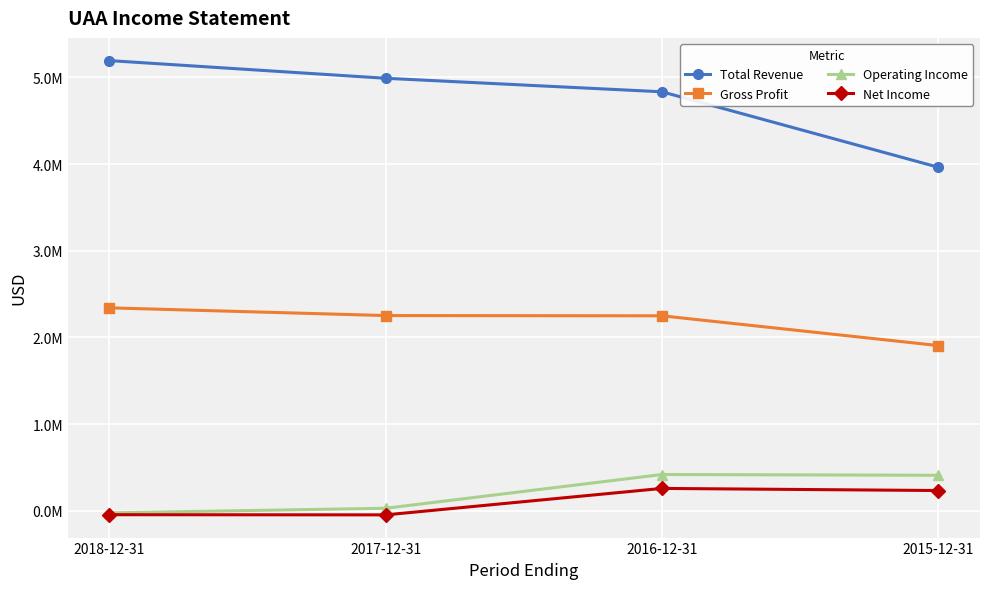

What is the minimum value for Gross Profit?

1905547